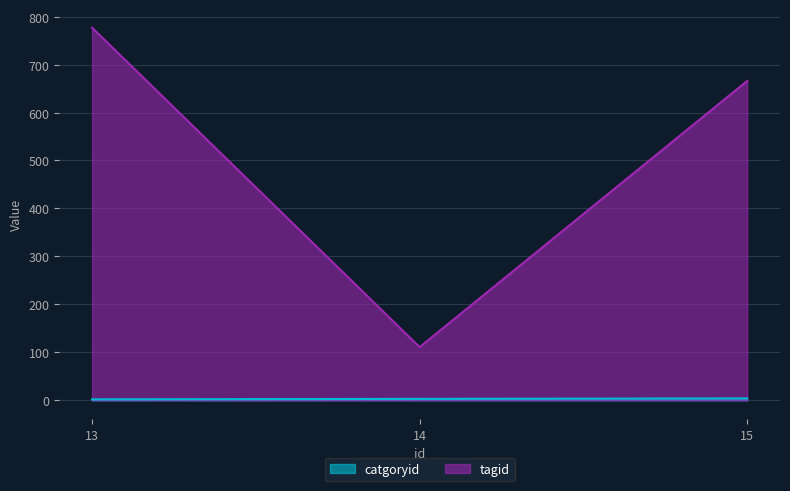

What is the spread (max minus min) of values at 15?

662